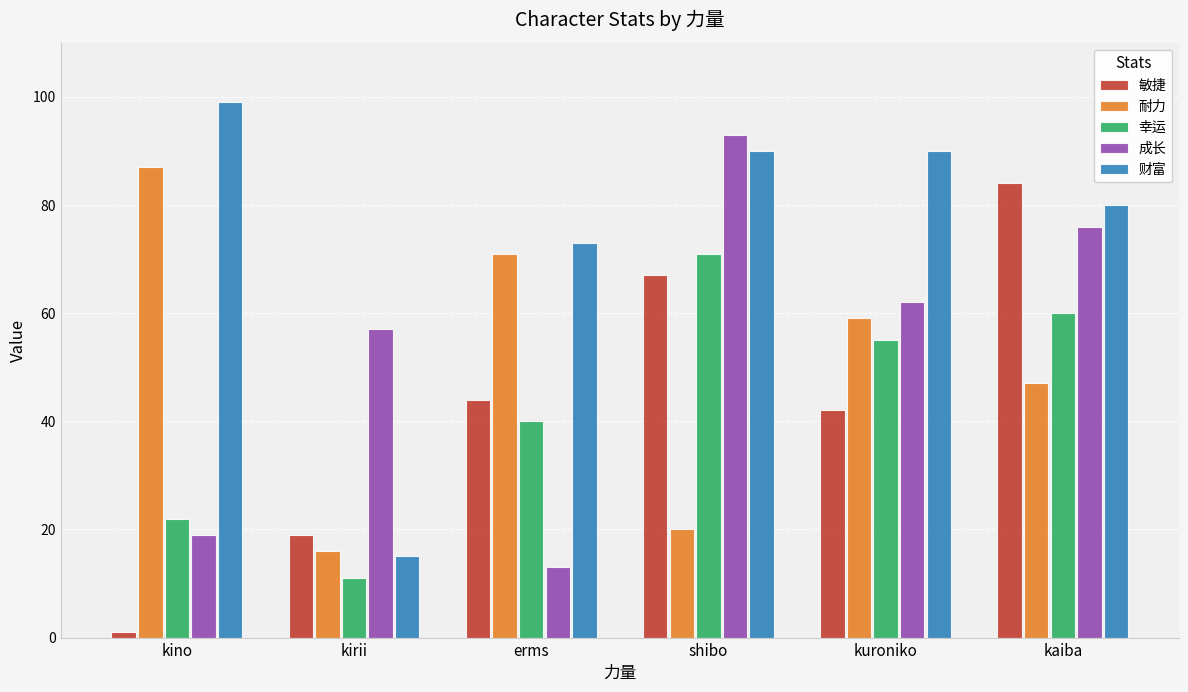

What is the maximum value shown in the chart?

99